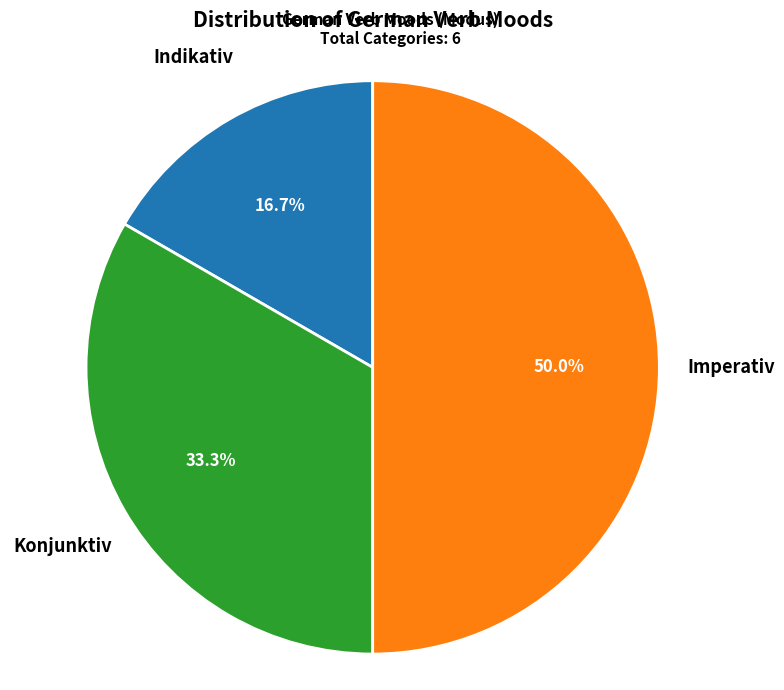

How many slices are in this pie chart?

3